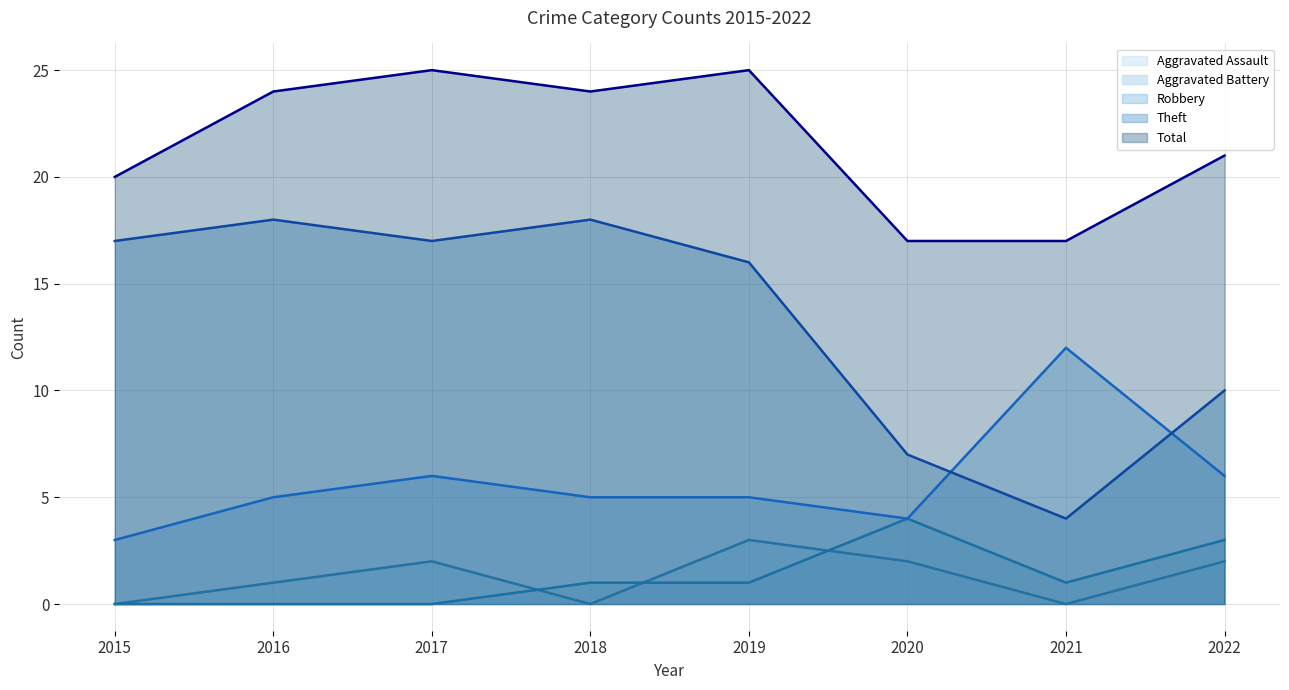

True or false: Aggravated Assault (line) and Robbery (line) cross at least once.

False